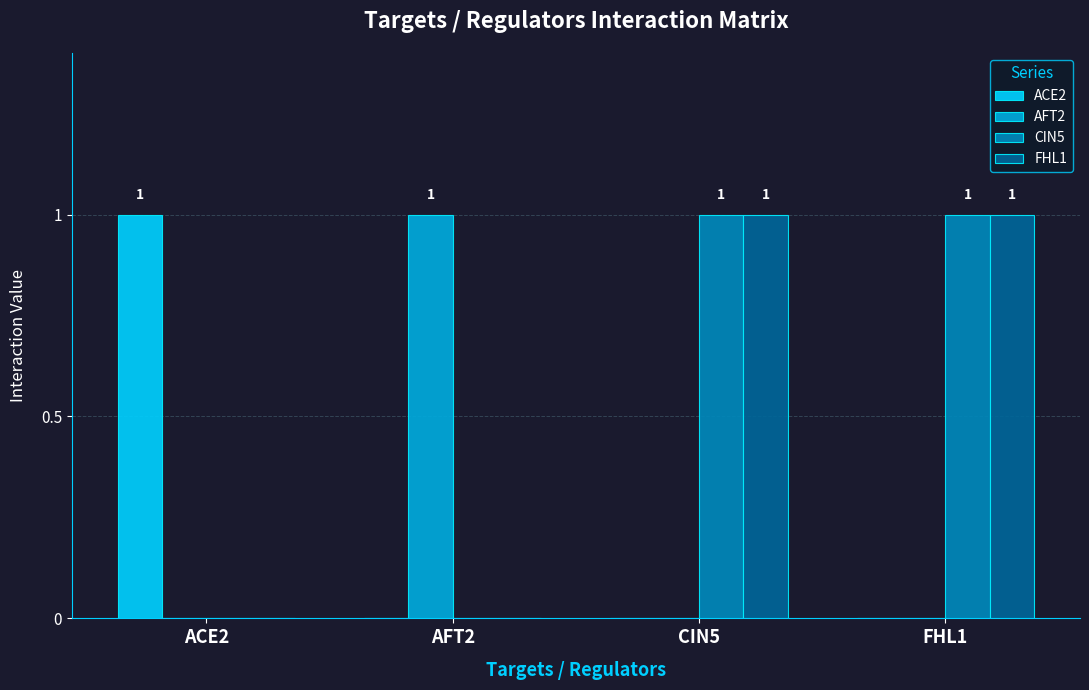

True or false: CIN5 has a value of 1 at FHL1.

True